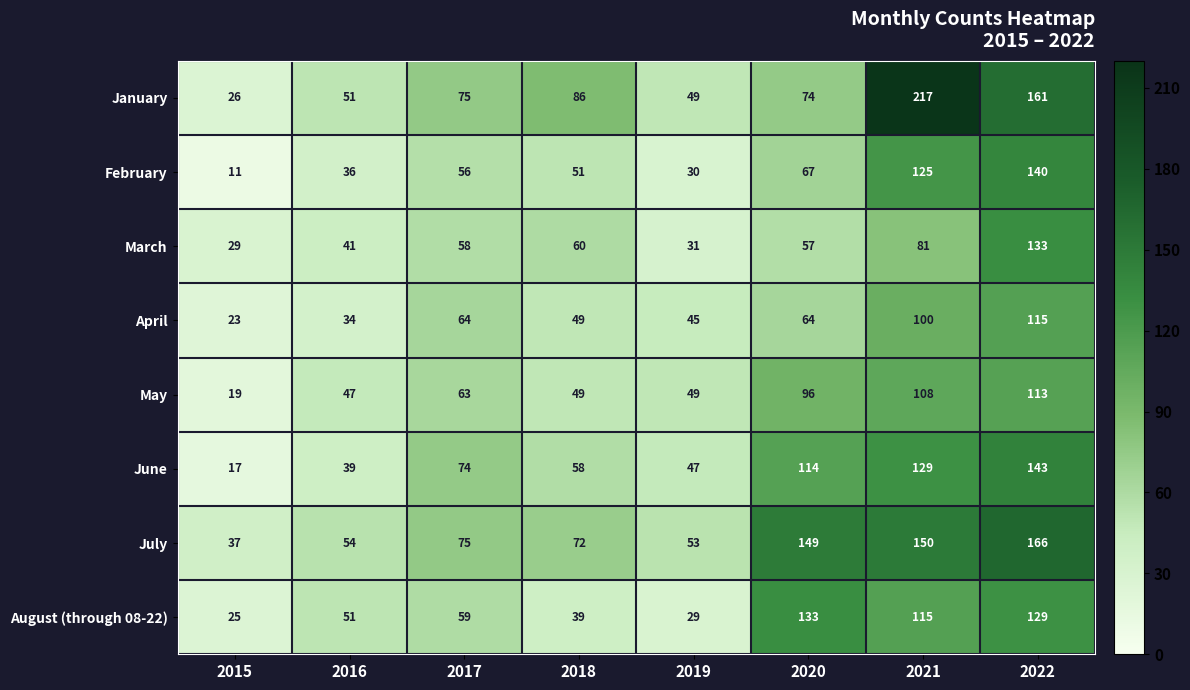

Is it true that July equals 150 at 2021?

True